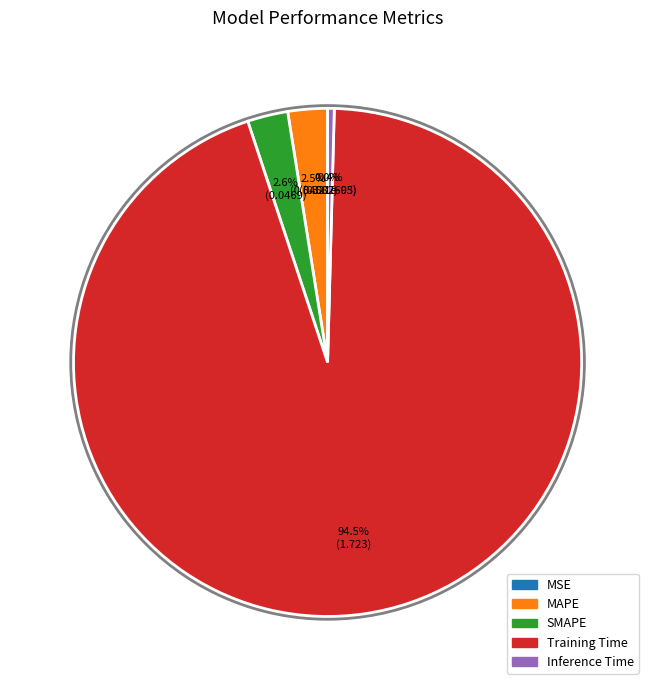

Which slice is the largest?

Training Time